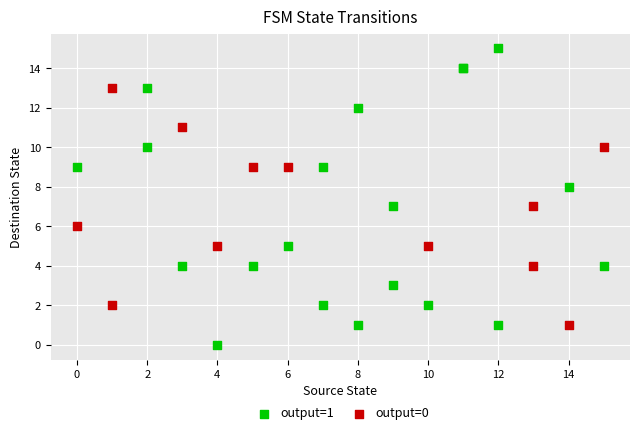

Which series has the largest Y range (max minus min)?

output=1